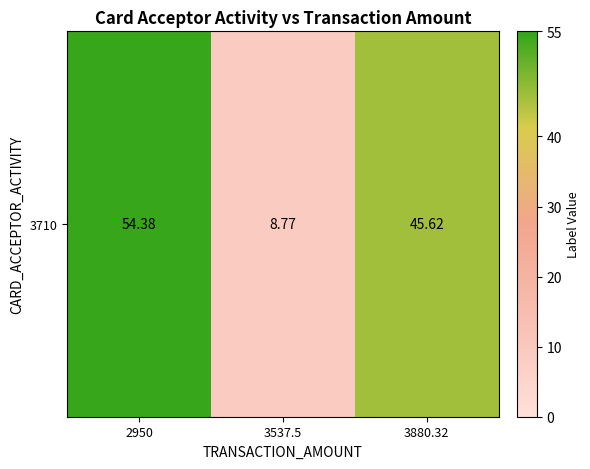

Reading left to right, what are all the values shown in this chart?

2950=54.4	3537.5=8.8	3880.32=45.6